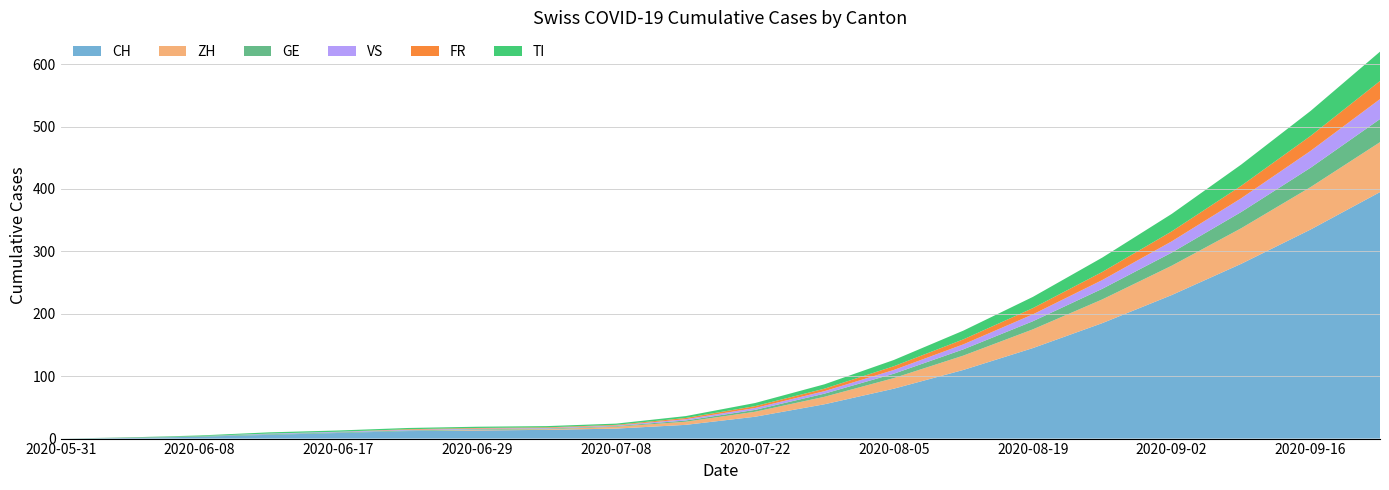

Reading left to right, what are all the values shown in this chart?

CH: 2020-05-31=0	2020-06-07=1	2020-06-08=3	2020-06-12=6	2020-06-17=9	2020-06-22=12	2020-06-29=13	2020-07-06=14	2020-07-08=16	2020-07-15=22	2020-07-22=35	2020-07-29=55	2020-08-05=80	2020-08-12=110	2020-08-19=145	2020-08-26=185	2020-09-02=230	2020-09-09=280	2020-09-16=335	2020-09-23=395
ZH: 2020-05-31=0	2020-06-07=0	2020-06-08=0	2020-06-12=0	2020-06-17=0	2020-06-22=0	2020-06-29=1	2020-07-06=1	2020-07-08=3	2020-07-15=5	2020-07-22=8	2020-07-29=12	2020-08-05=17	2020-08-12=23	2020-08-19=30	2020-08-26=38	2020-09-02=47	2020-09-09=57	2020-09-16=68	2020-09-23=80
GE: 2020-05-31=0	2020-06-07=1	2020-06-08=1	2020-06-12=1	2020-06-17=1	2020-06-22=1	2020-06-29=1	2020-07-06=1	2020-07-08=1	2020-07-15=2	2020-07-22=3	2020-07-29=5	2020-08-05=7	2020-08-12=10	2020-08-19=13	2020-08-26=17	2020-09-02=21	2020-09-09=26	2020-09-16=31	2020-09-23=37
VS: 2020-05-31=0	2020-06-07=0	2020-06-08=0	2020-06-12=1	2020-06-17=1	2020-06-22=1	2020-06-29=1	2020-07-06=1	2020-07-08=1	2020-07-15=2	2020-07-22=3	2020-07-29=4	2020-08-05=6	2020-08-12=8	2020-08-19=11	2020-08-26=14	2020-09-02=18	2020-09-09=22	2020-09-16=27	2020-09-23=32
FR: 2020-05-31=0	2020-06-07=0	2020-06-08=0	2020-06-12=0	2020-06-17=0	2020-06-22=1	2020-06-29=1	2020-07-06=1	2020-07-08=1	2020-07-15=2	2020-07-22=3	2020-07-29=4	2020-08-05=6	2020-08-12=8	2020-08-19=10	2020-08-26=13	2020-09-02=16	2020-09-09=20	2020-09-16=24	2020-09-23=29
TI: 2020-05-31=0	2020-06-07=0	2020-06-08=1	2020-06-12=2	2020-06-17=2	2020-06-22=2	2020-06-29=2	2020-07-06=2	2020-07-08=2	2020-07-15=3	2020-07-22=5	2020-07-29=7	2020-08-05=10	2020-08-12=14	2020-08-19=18	2020-08-26=23	2020-09-02=28	2020-09-09=34	2020-09-16=40	2020-09-23=47